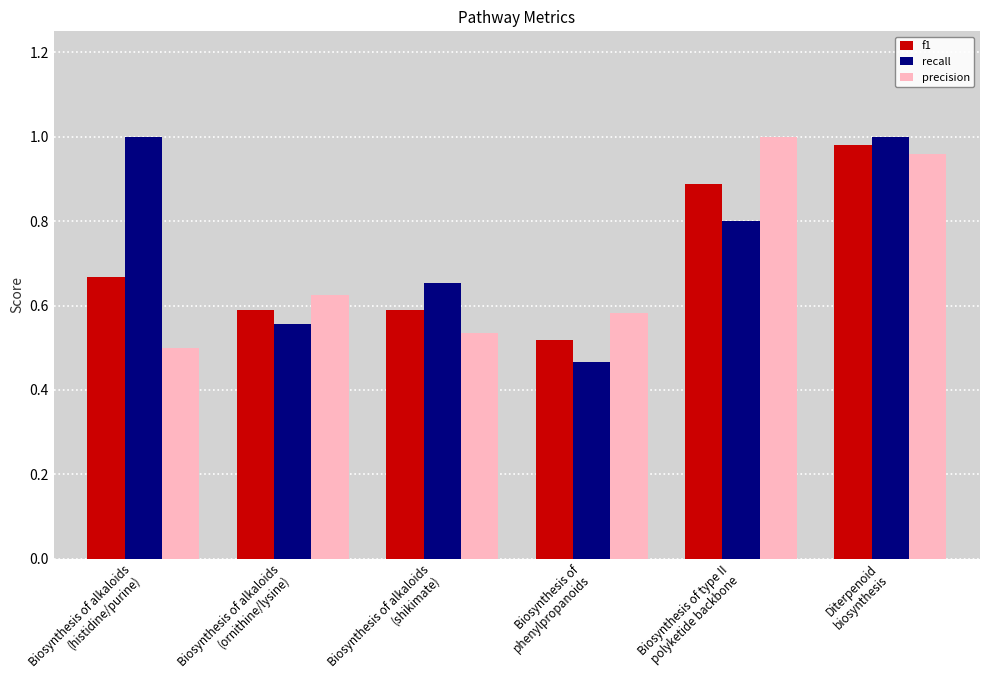

At Biosynthesis of alkaloids
(histidine/purine), list the series in order from largest to smallest.

recall, f1, precision